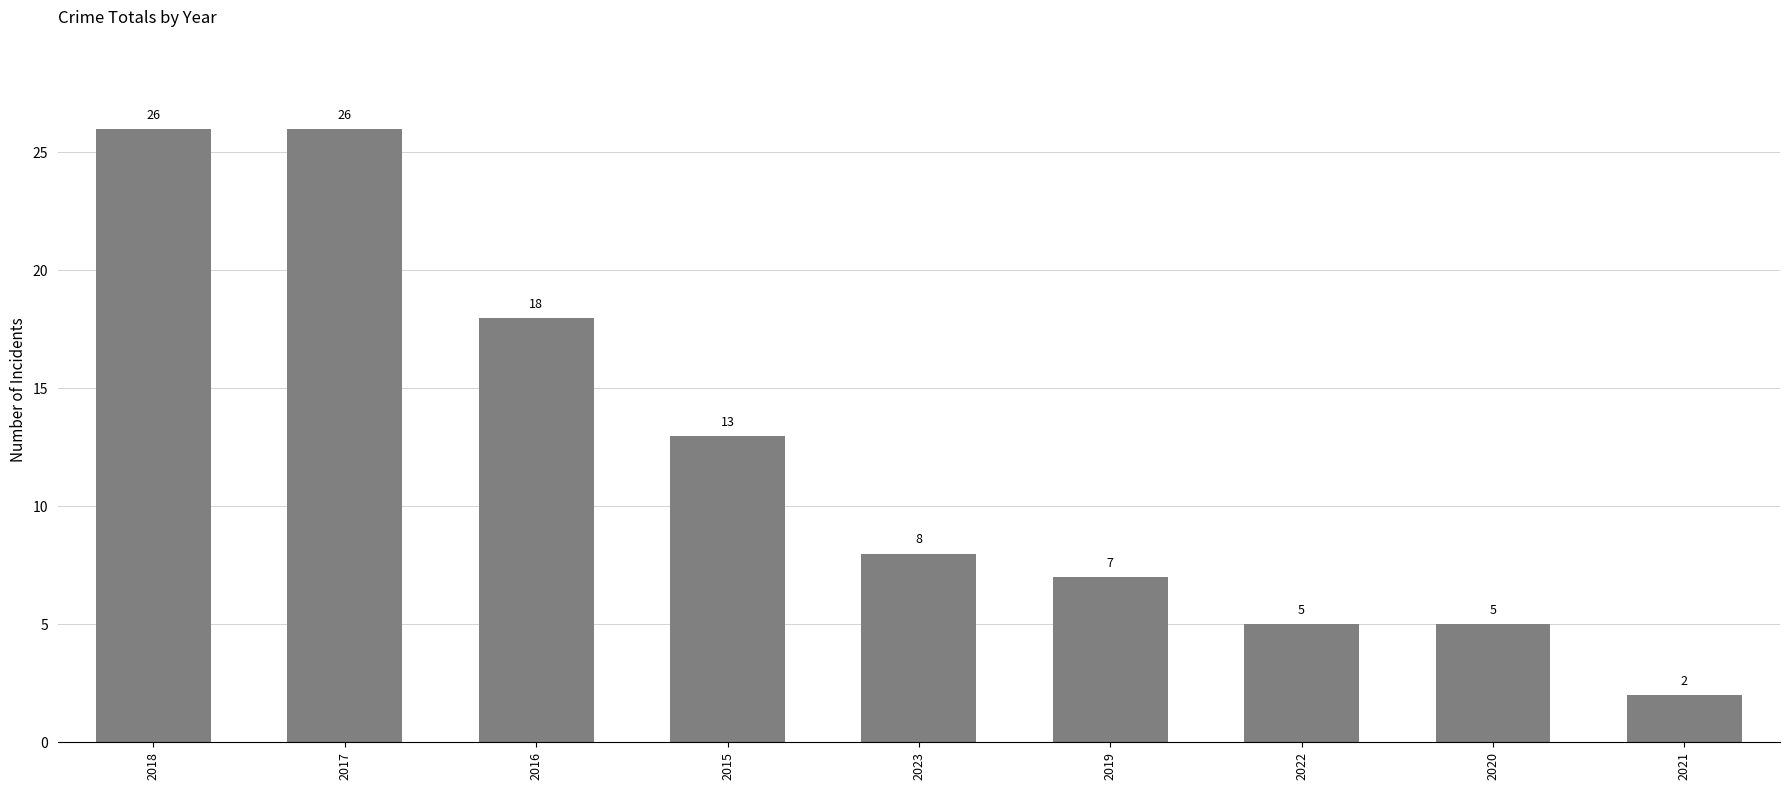

Does the chart contain any negative values?

No